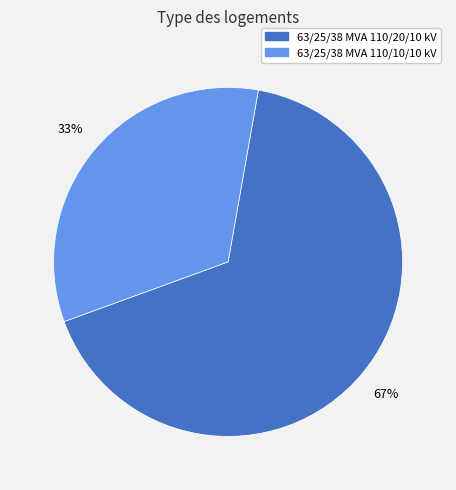

Count the number of slices in the pie.

2